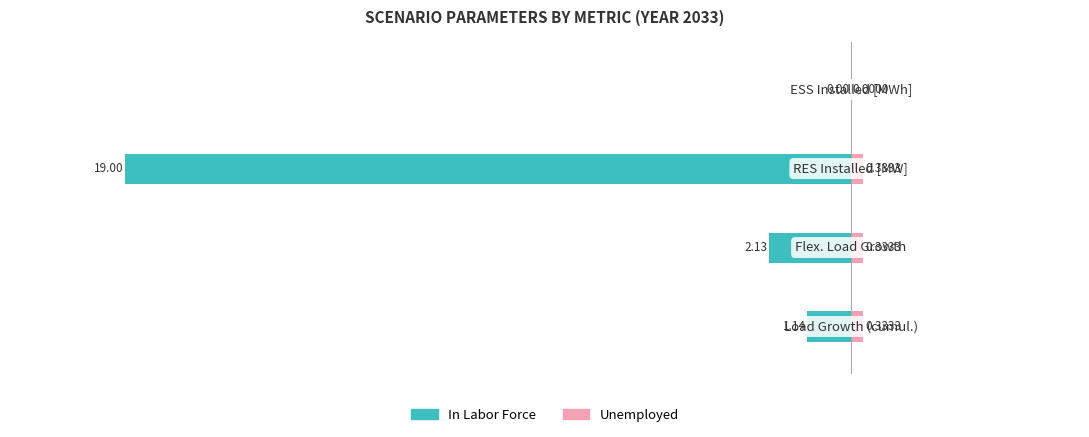

Reading right to left, list all the values displayed in this chart.

In Labor Force: 0.0	-19.0	-2.1	-1.1
Unemployed: 0.0	0.3	0.3	0.3